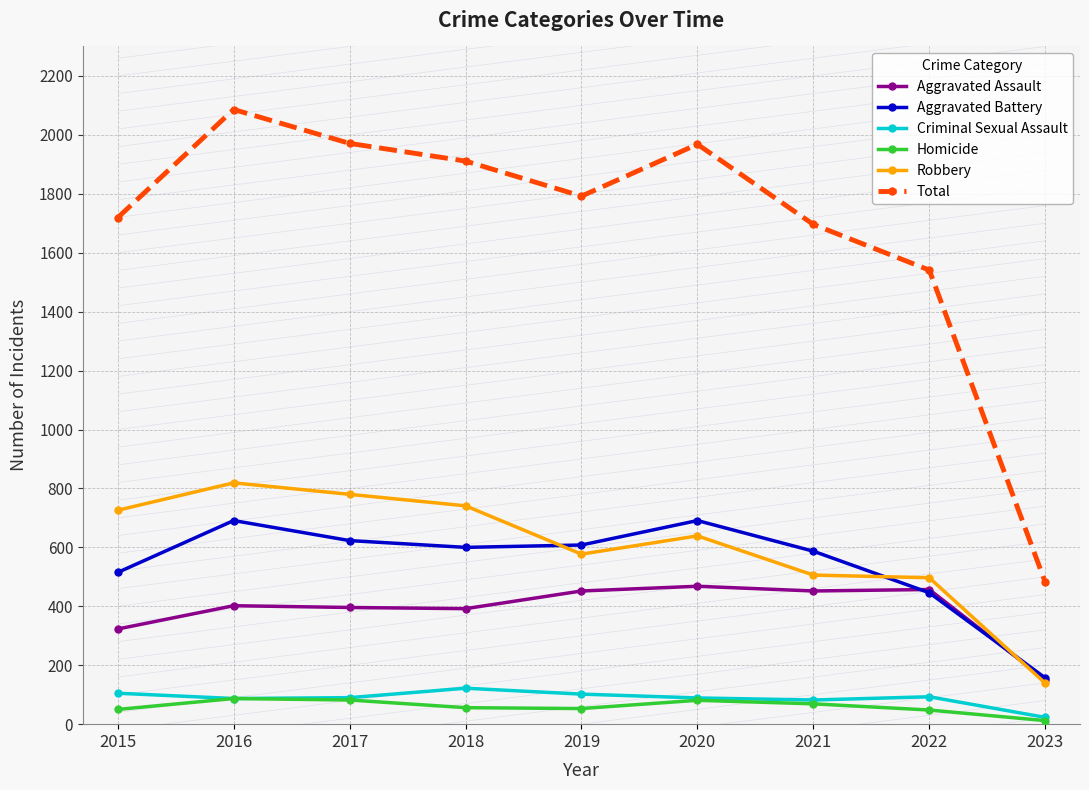

Does the chart have visible grid lines?

Yes